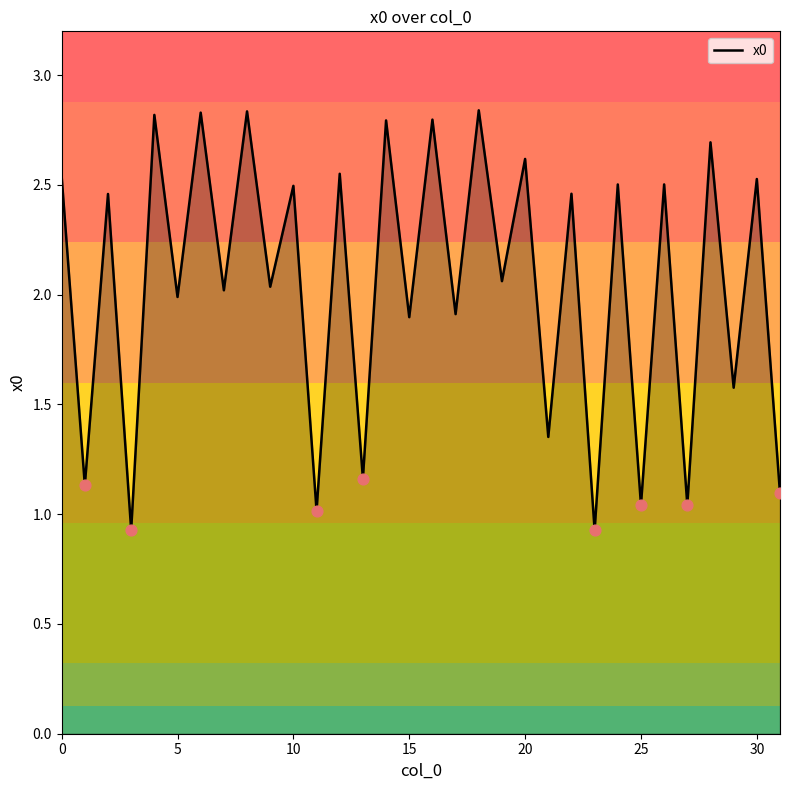

What is the difference between the maximum and minimum values?

1.9